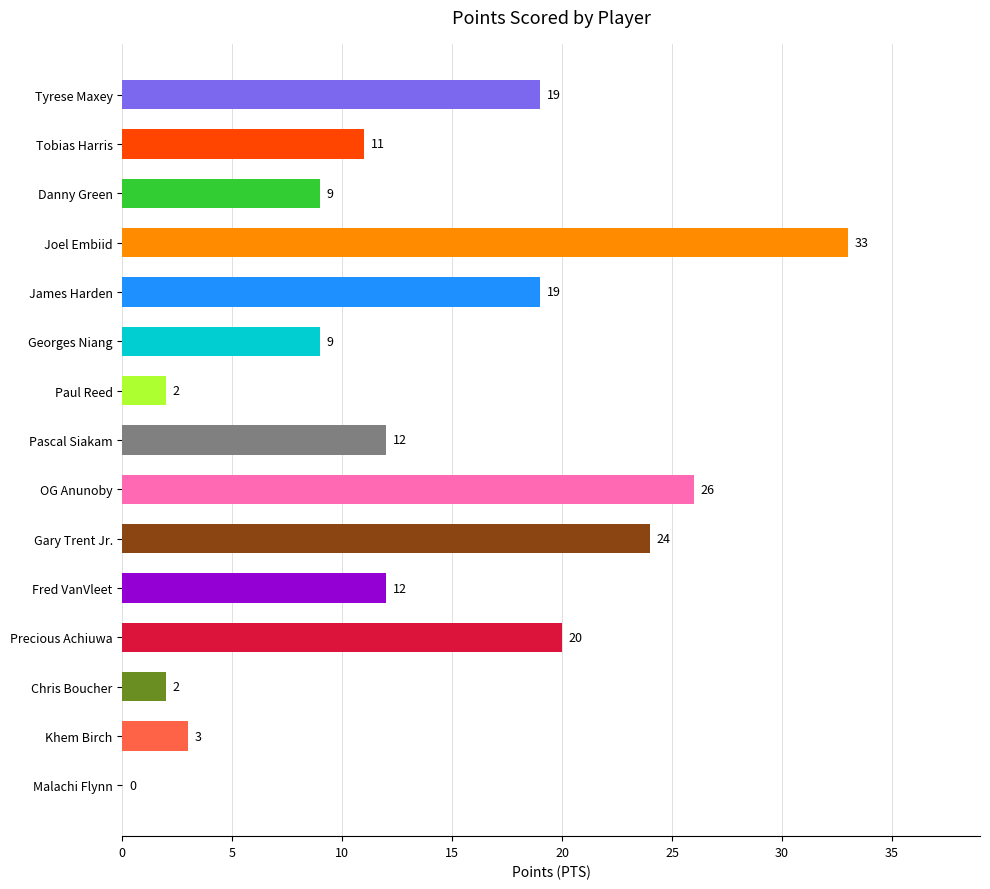

How many values are above zero?

14